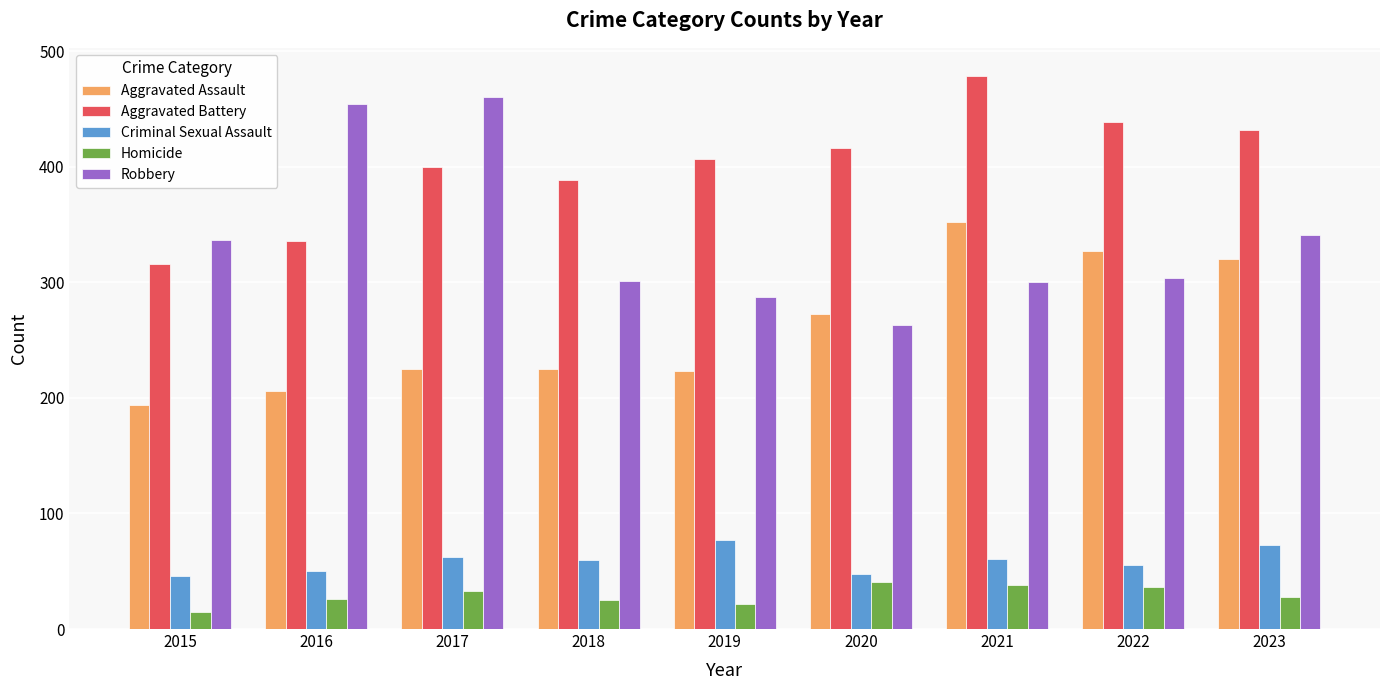

How many bars are there in total?

45